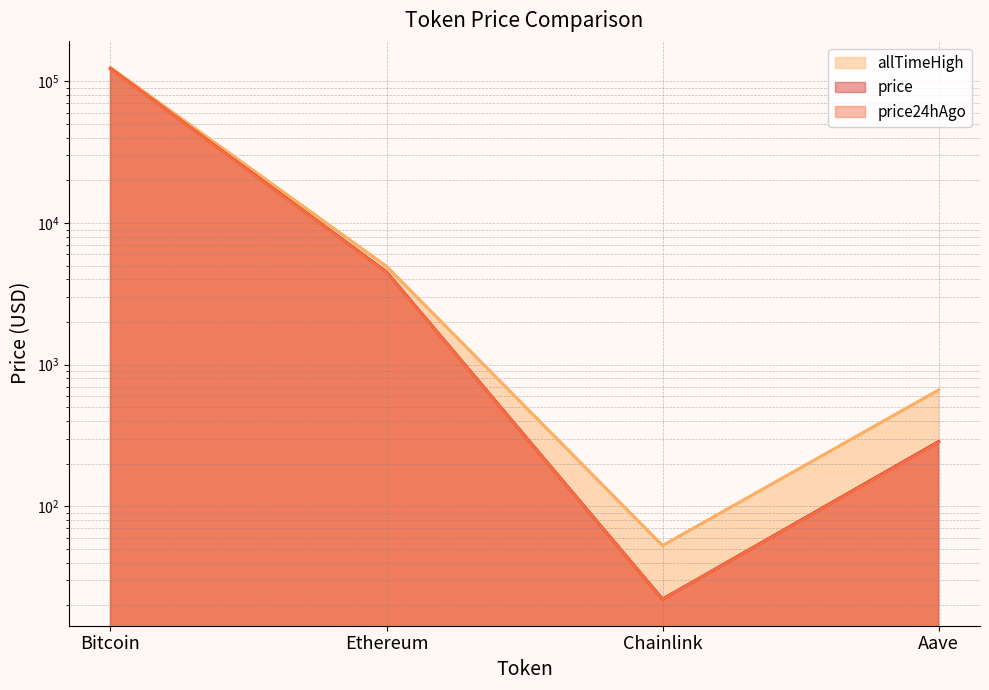

What is the smallest value displayed?

22.1